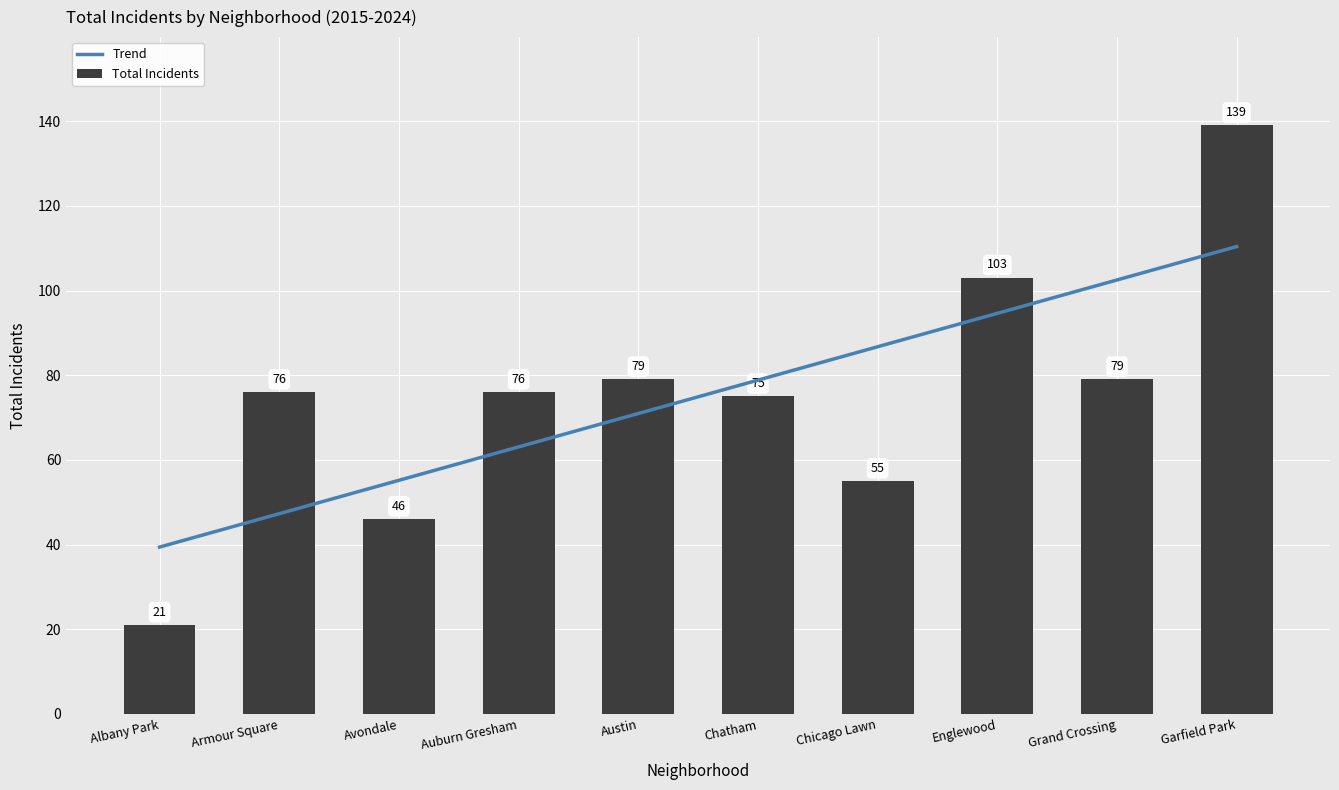

What is the maximum value shown in the chart?

139